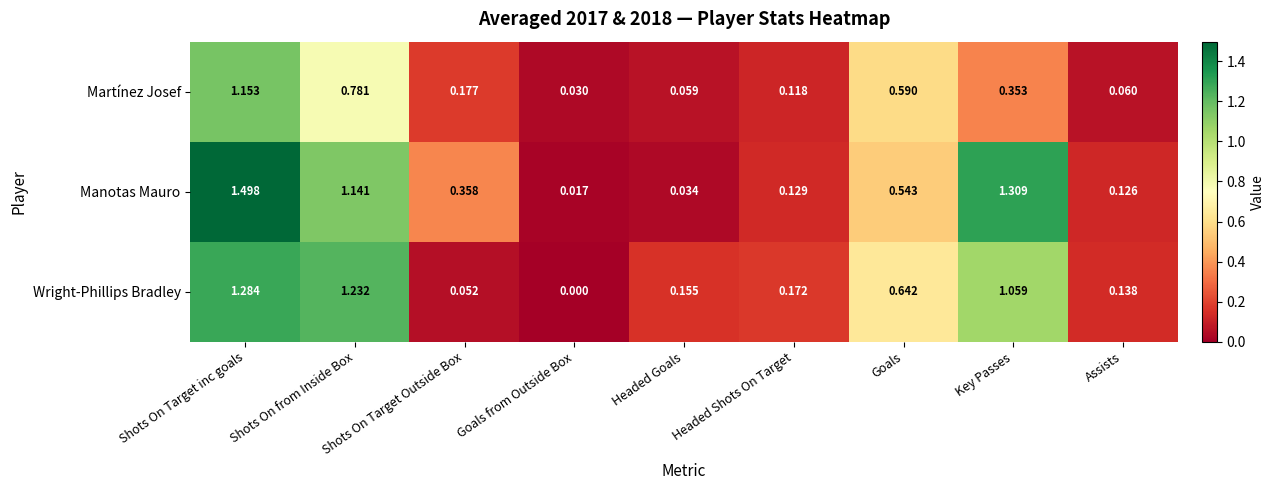

List the series in order of their peak value, lowest first.

Martínez Josef, Wright-Phillips Bradley, Manotas Mauro